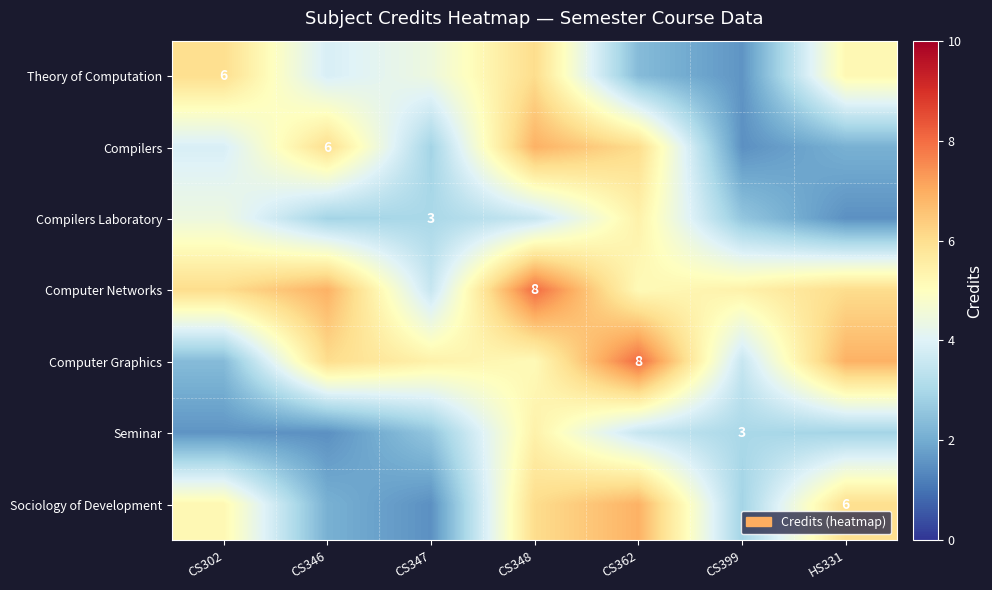

List the series in order of their peak value, lowest first.

Compilers Laboratory, Seminar, Theory of Computation, Compilers, Sociology of Development, Computer Networks, Computer Graphics